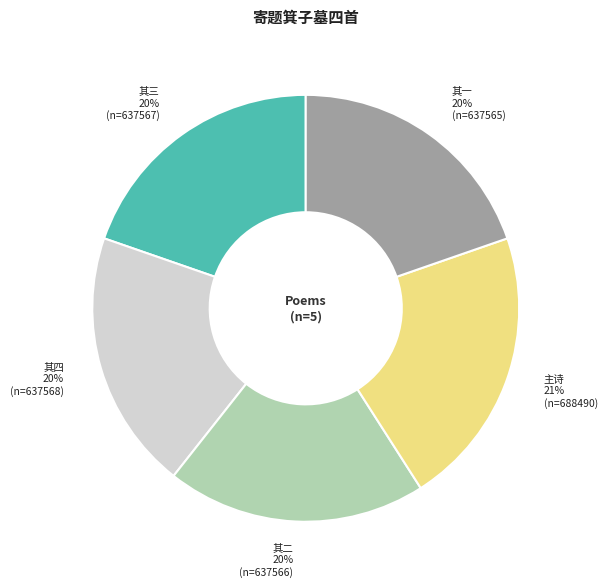

Count the number of slices in the pie.

5